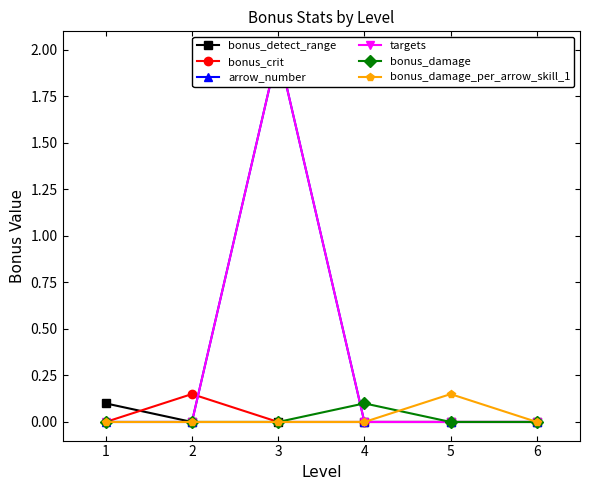

Which series changed the most between 3 and 4?

arrow_number